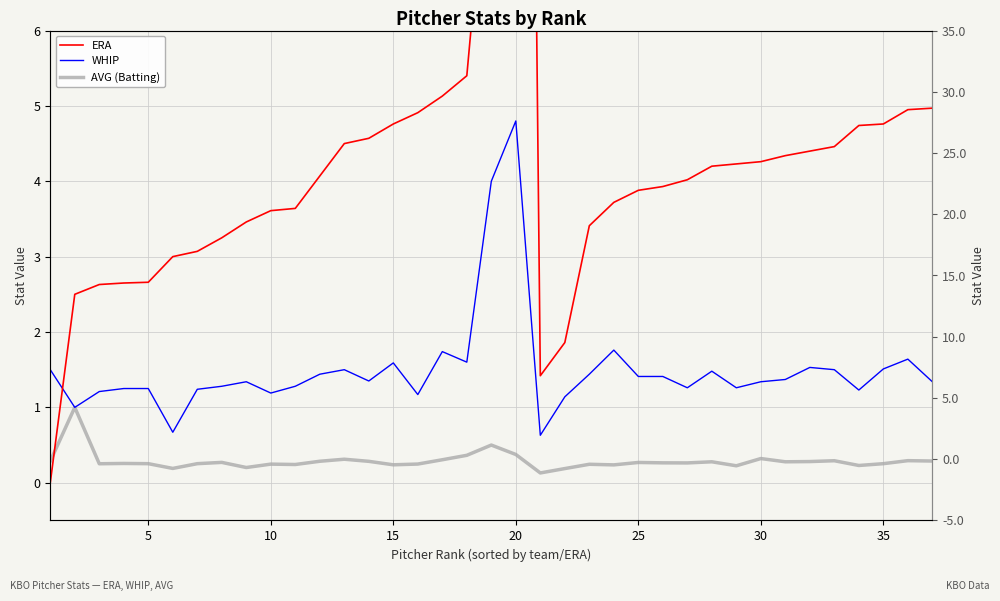

After their last crossing, which series has the higher values: ERA or WHIP?

ERA